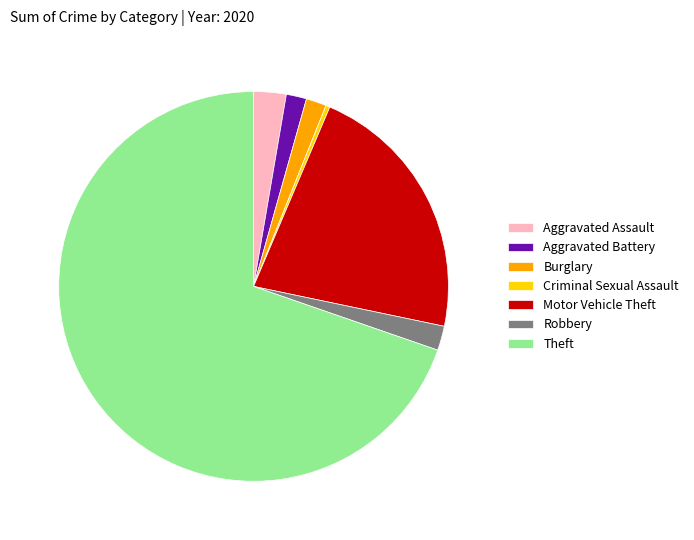

Approximately how many times larger is the value at Aggravated Assault compared to Aggravated Battery?

1.6